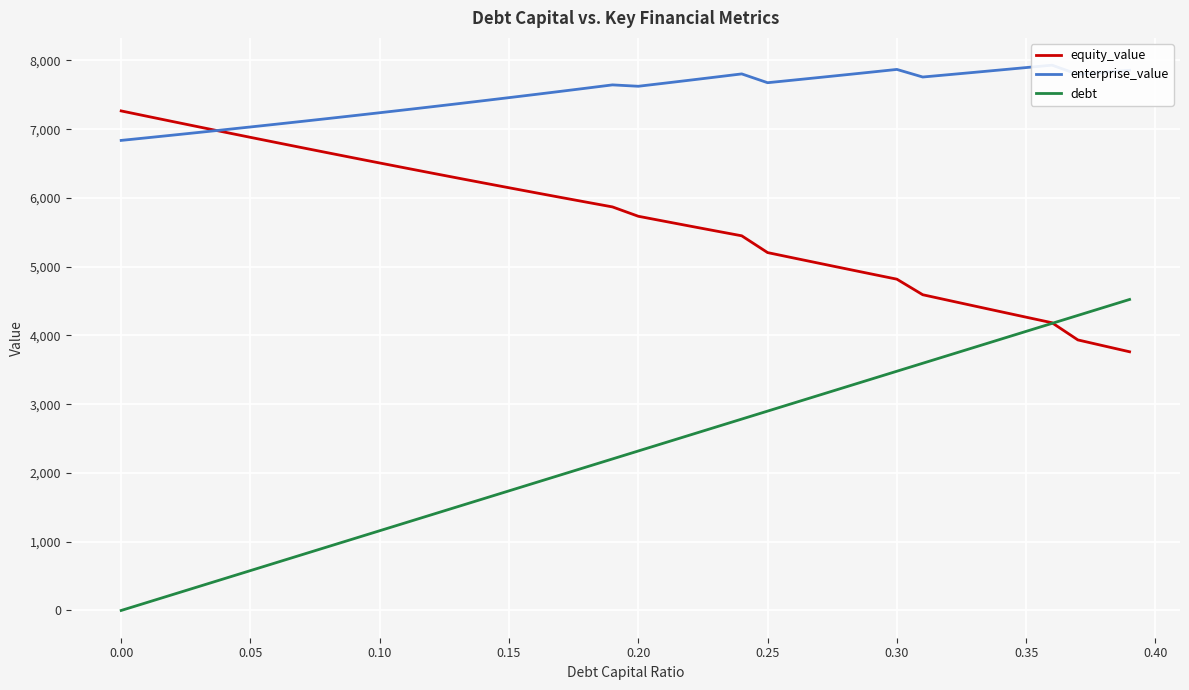

At how many categories does at least one series exceed 7446?

25